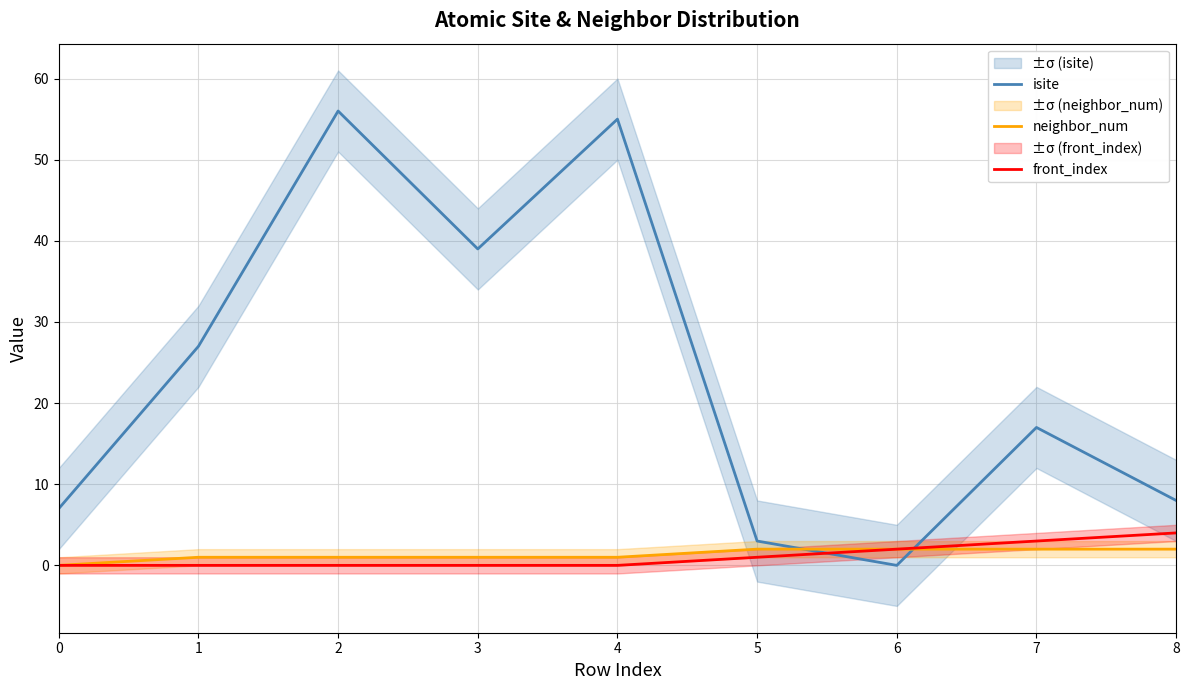

How many series are shown in this chart?

3